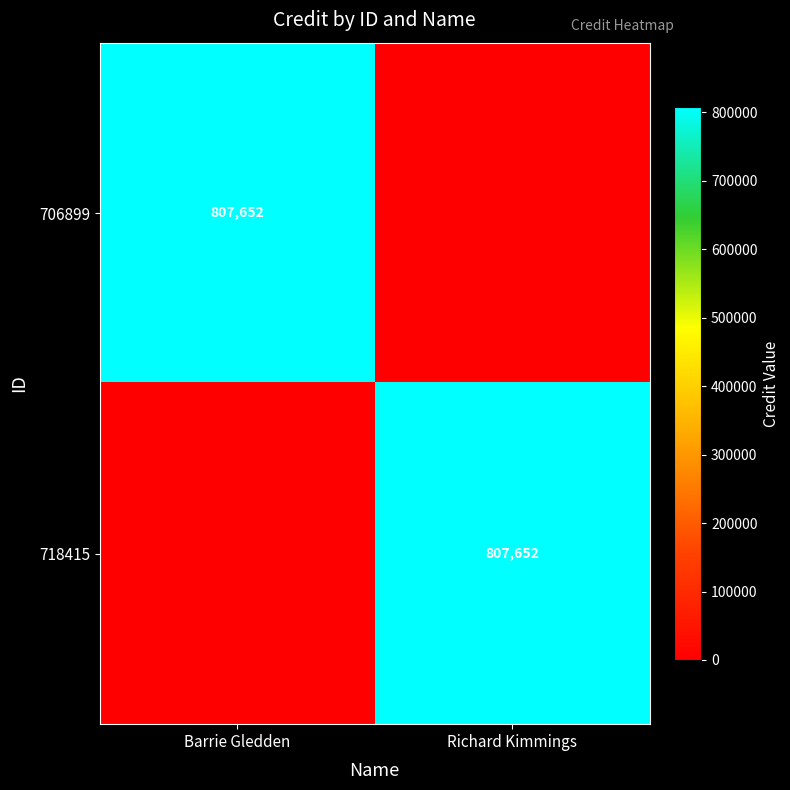

The 718415 series shows 807652 at Richard Kimmings. True or false?

True